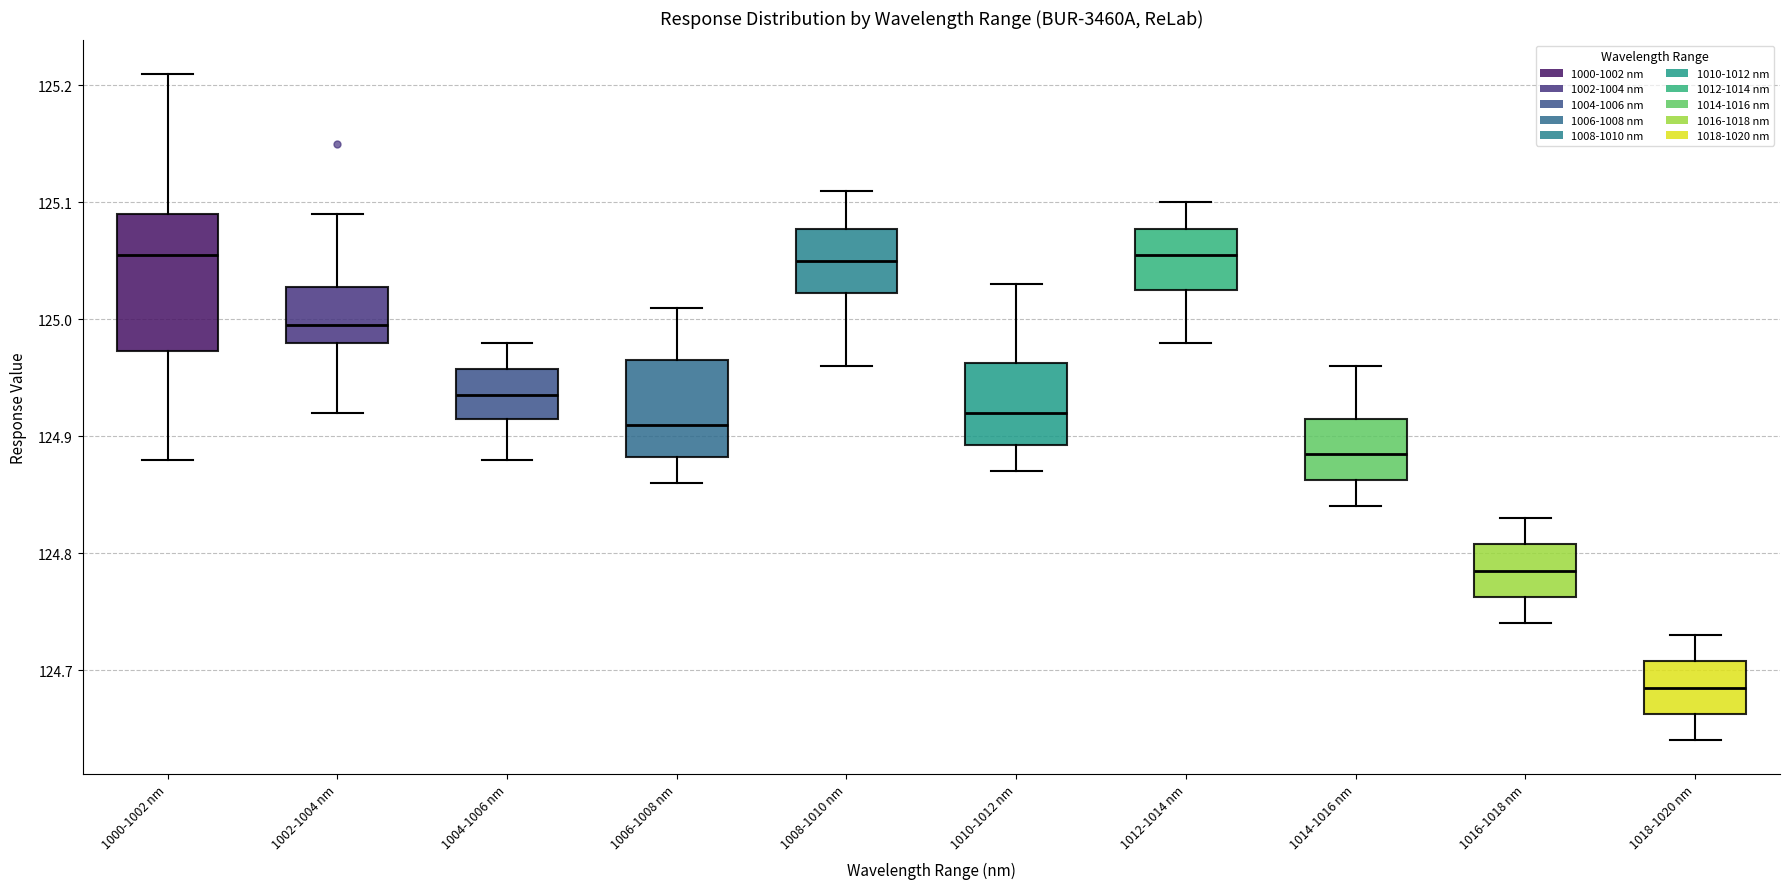

Which box is the tallest, from its lower edge to its upper edge?

1000-1002 nm